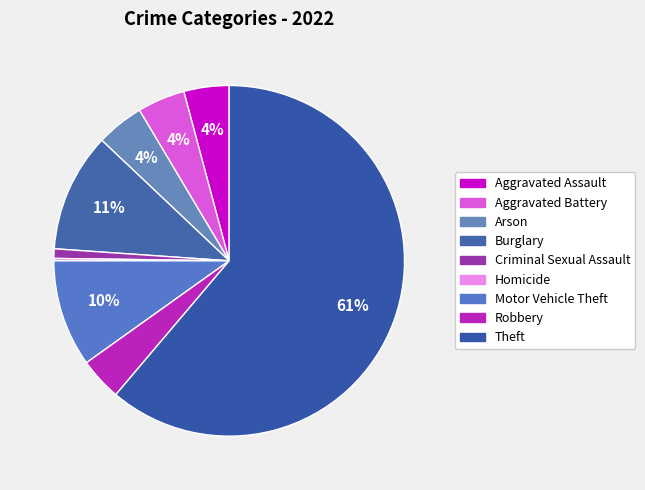

Does Homicide account for over 50% of the chart?

No